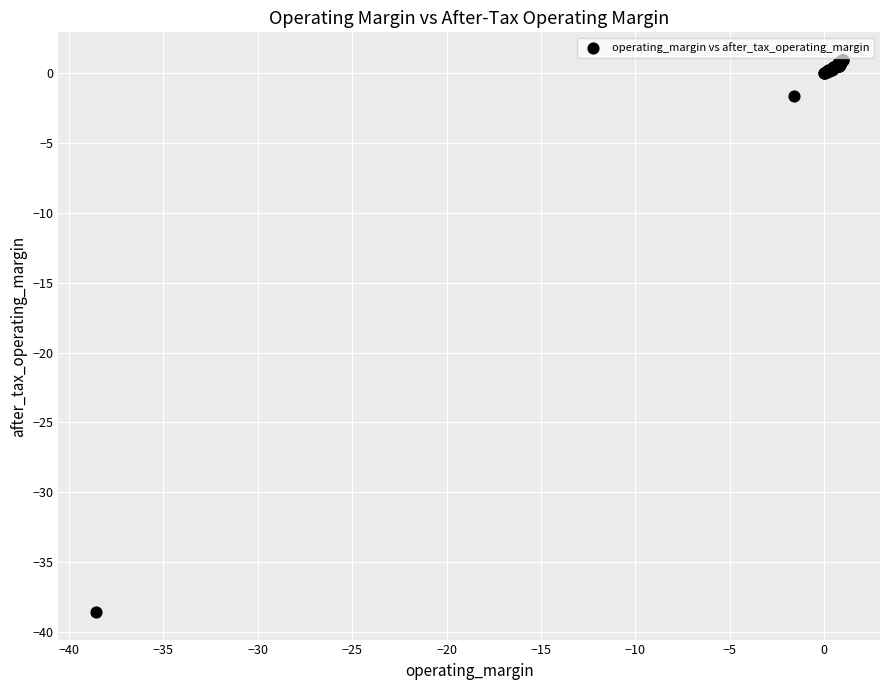

What Y value in the scatter plot is closest to -18?

-1.6